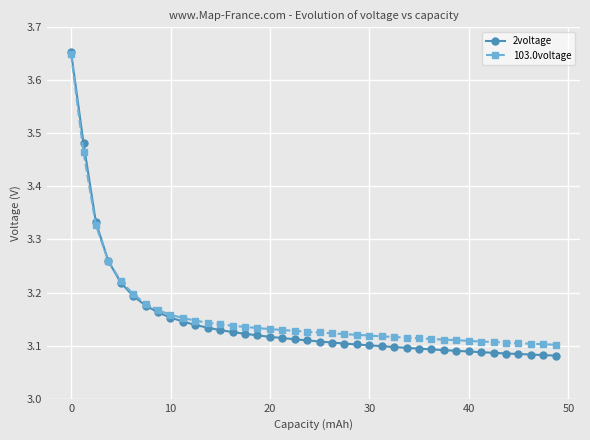

What is the difference between the maximum and second lowest values in the 2voltage series?

0.6